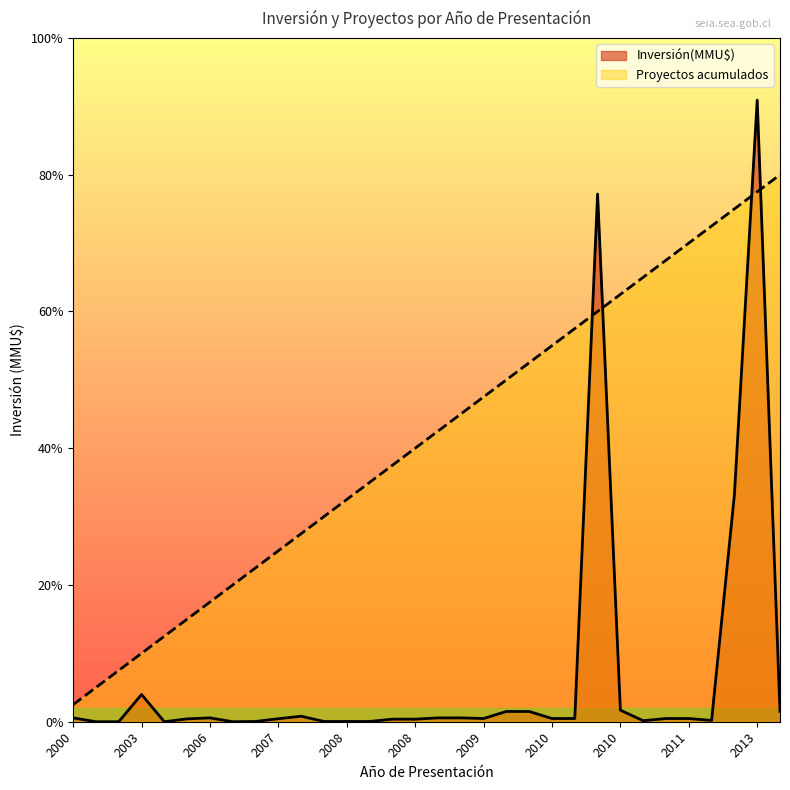

The Inversión(MMU$) series shows 300.0 at 2000. True or false?

True